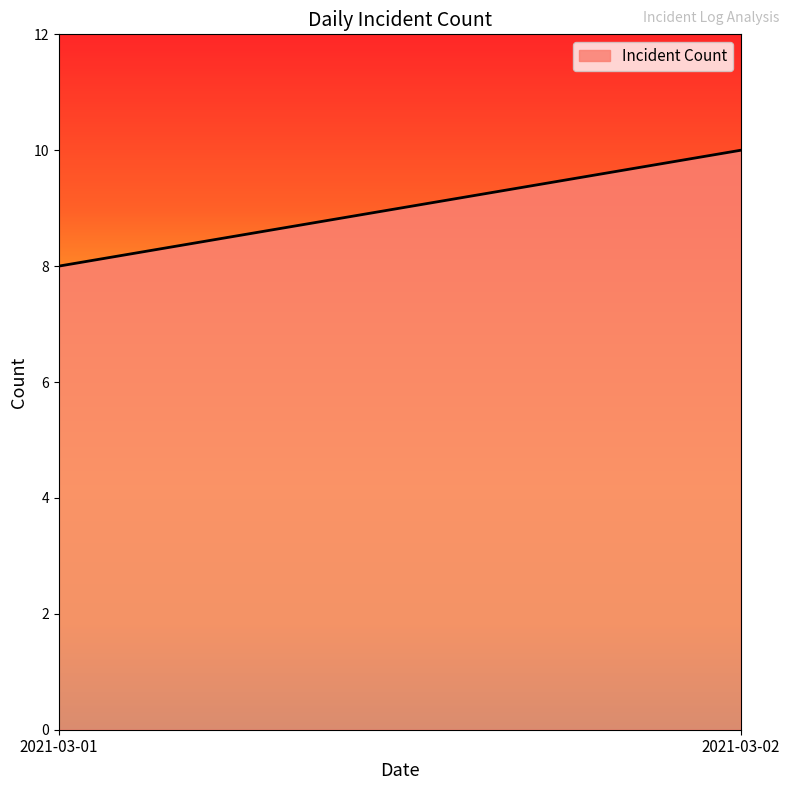

Between 2021-03-02 and 2021-03-01, which is larger?

2021-03-02